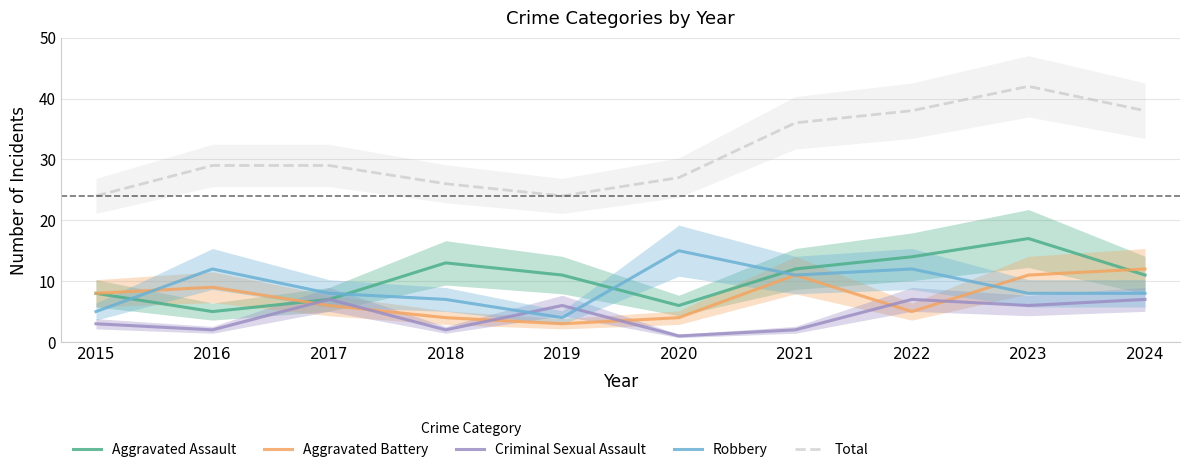

Between 2016 and 2020, which series saw the biggest shift?

Aggravated Battery